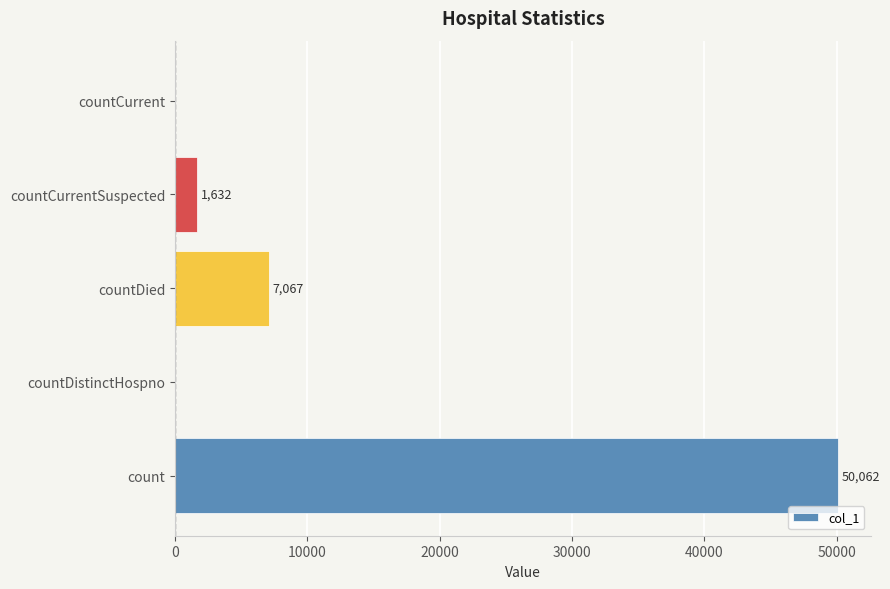

True or false: the data shows 1632 at countCurrentSuspected.

True